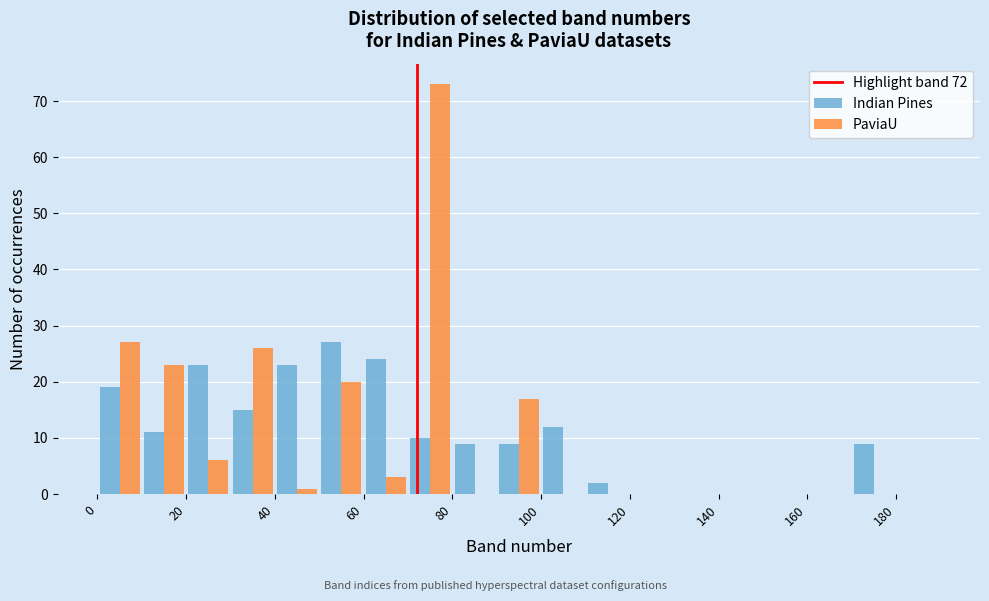

In the Indian Pines series, which range on the x-axis has the tallest bar?

50 to 60